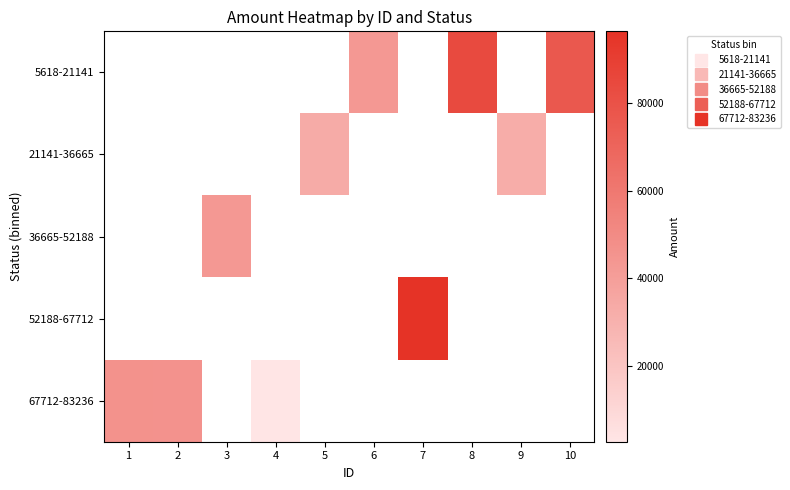

True or false: 52188-67712 has a value of 96461.0 at 7.

True